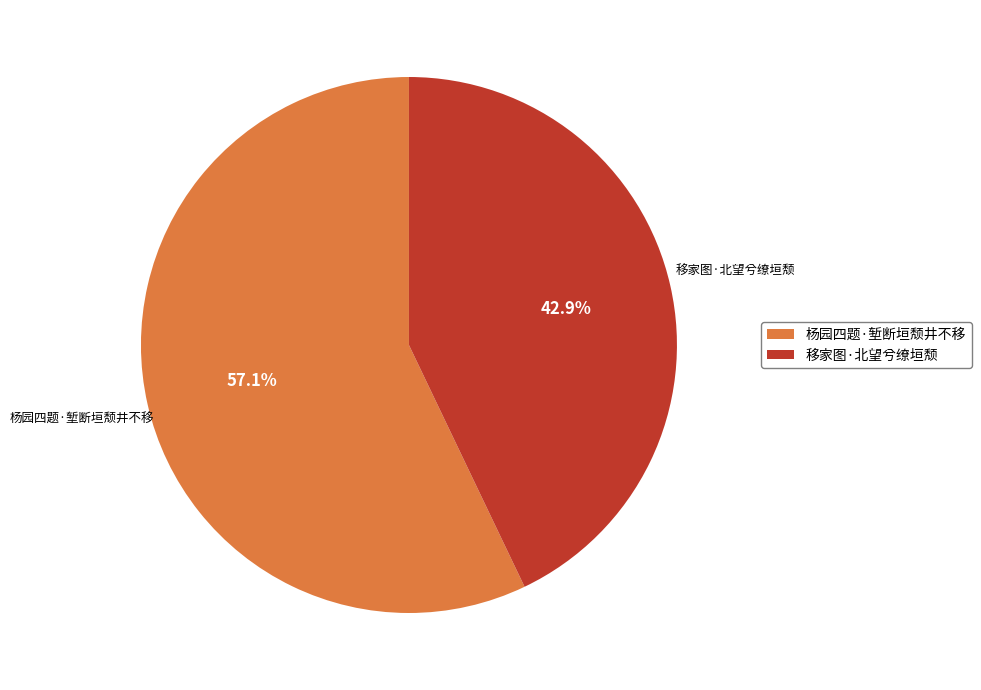

To the nearest percent, what is the difference between the 移家图·北望兮缭垣颓 and 杨园四题·堑断垣颓井不移 slice percentages?

14%